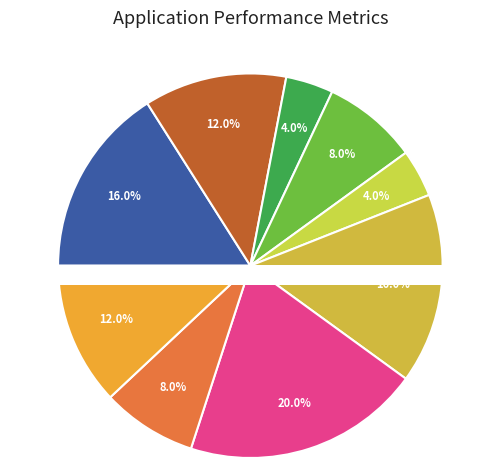

To the nearest percent, what is the average slice percentage?

10%